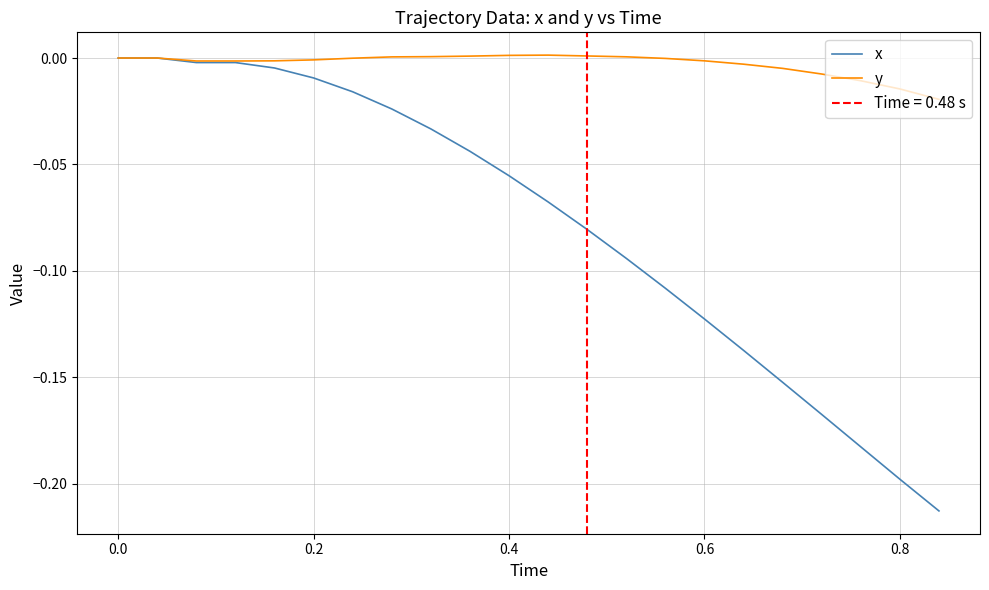

How many lines are shown in the chart?

2